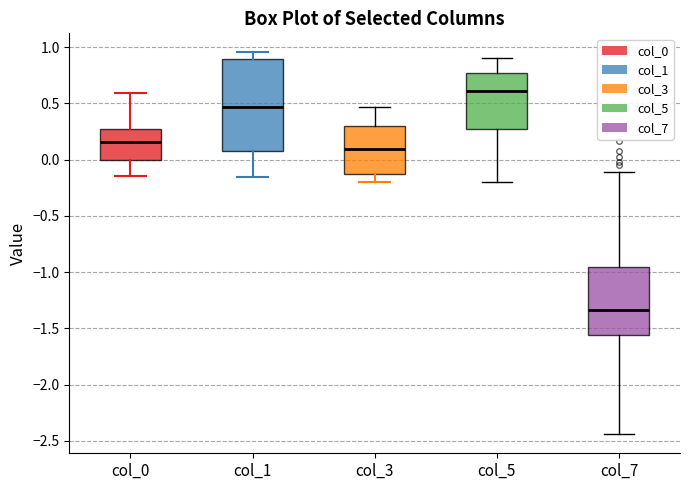

Where does the upper whisker of the box for col_5 end on the y-axis? The values are not printed on the chart, so give them approximately, as read against the axis.

0.90